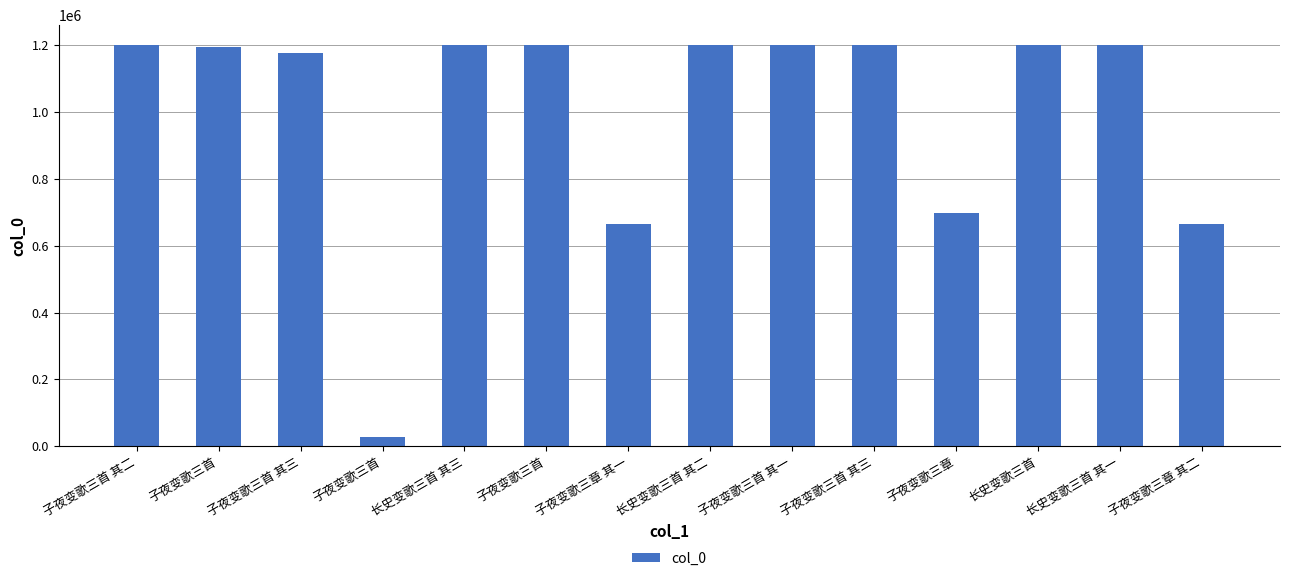

What is the greatest value displayed?

1199524